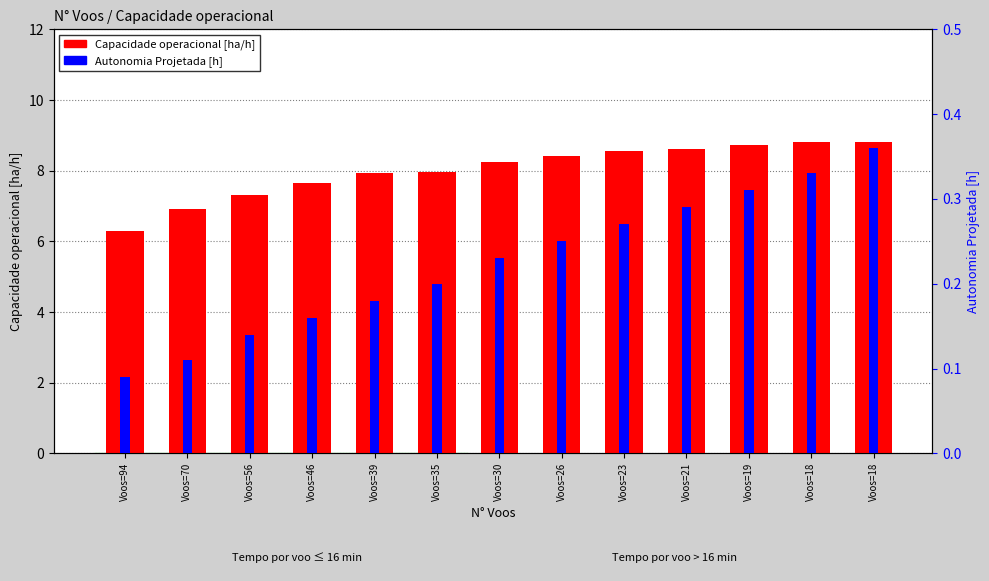

What are all the series names shown in the legend?

Capacidade operacional [ha/h], Autonomia Projetada [h]